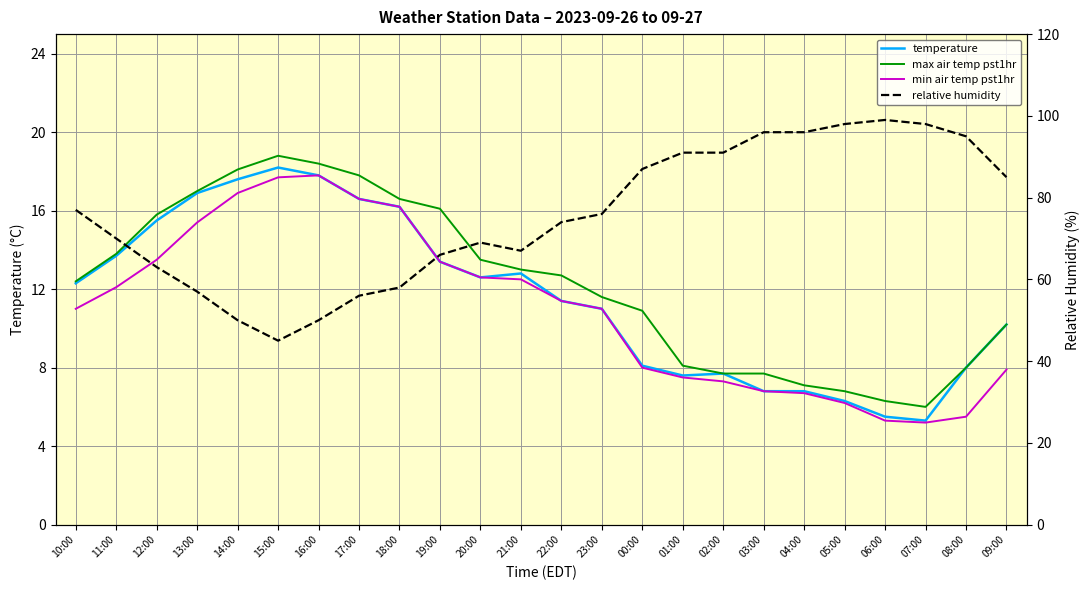

Is it true that relative humidity equals 50.0 at 14:00?

True